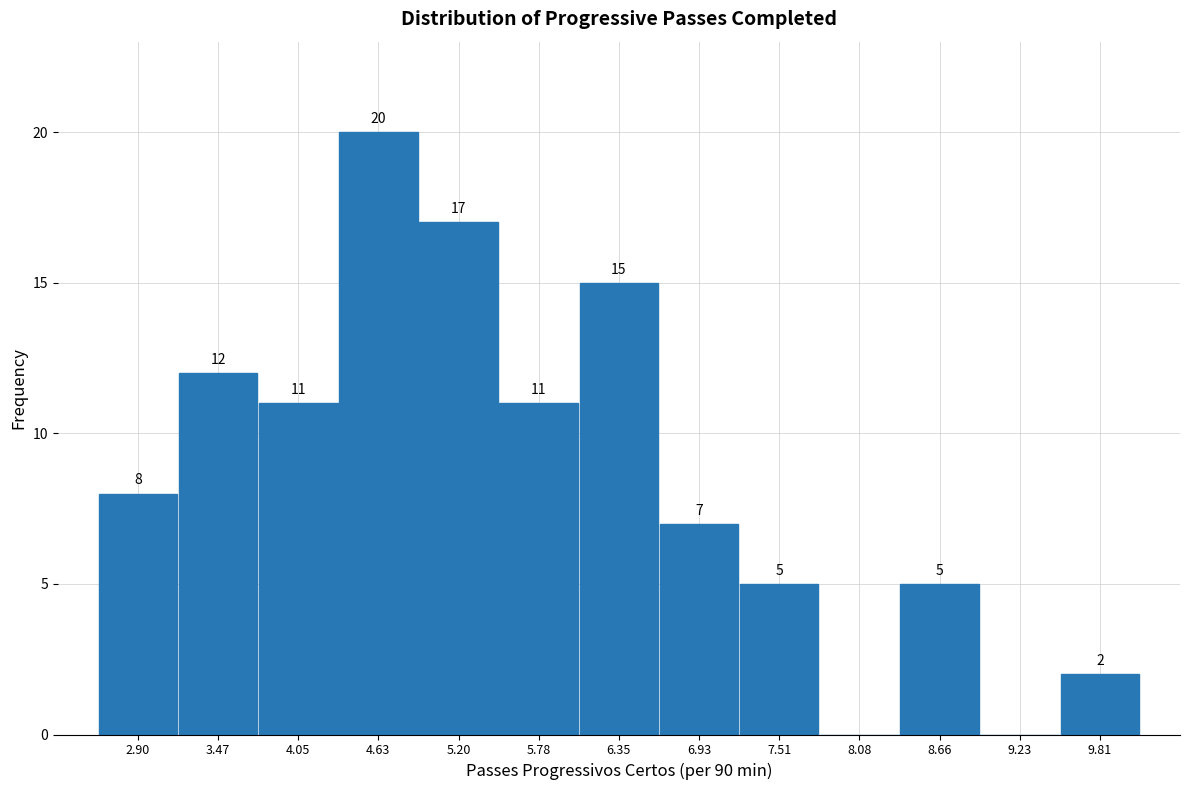

Which range on the x-axis has the tallest bar?

4.3 to 4.9